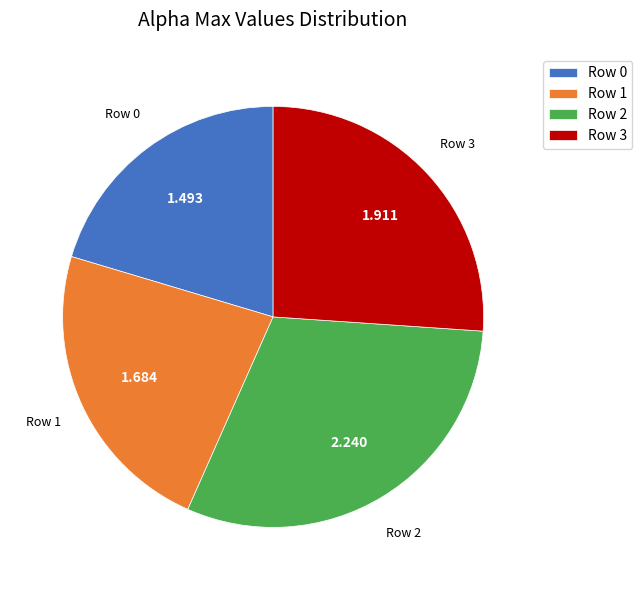

Is there any slice that represents more than half of the pie?

No